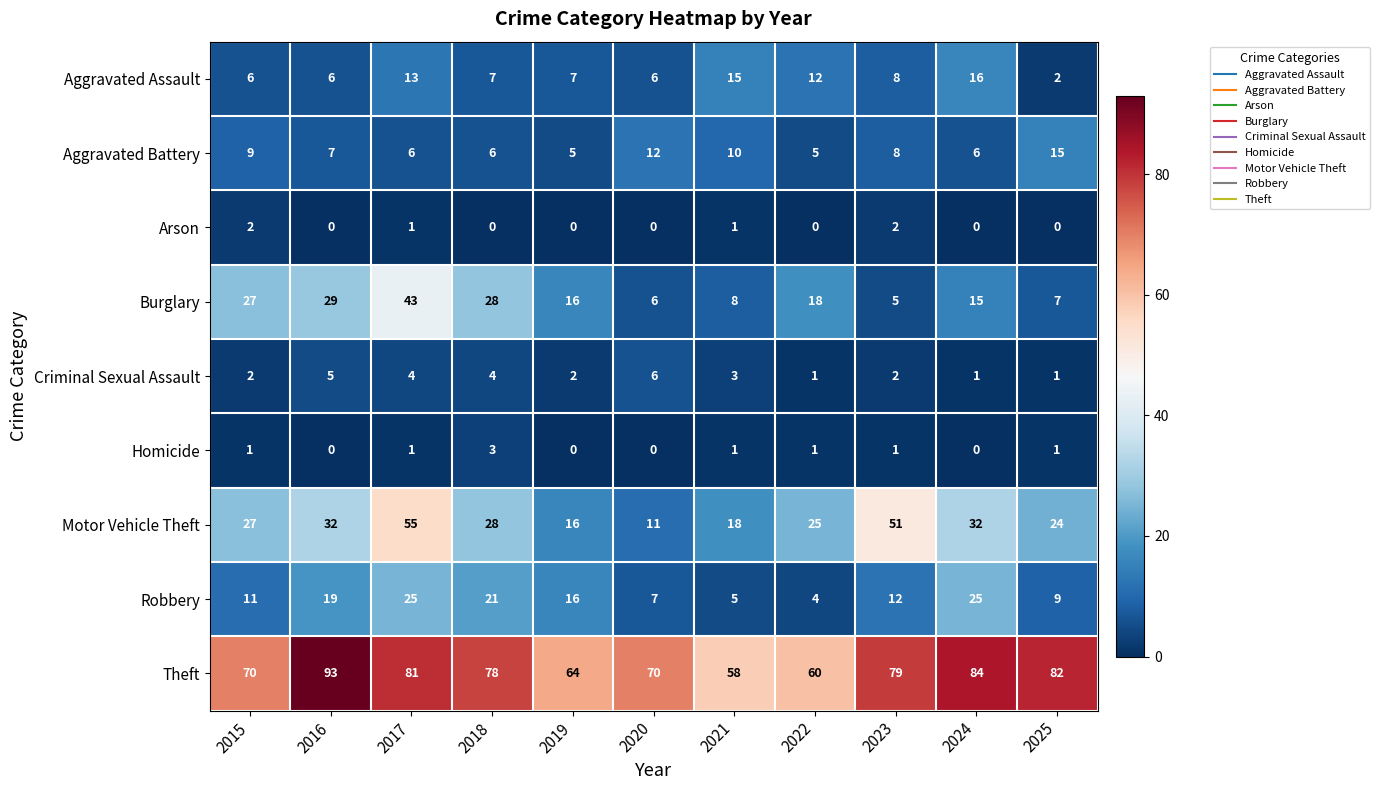

Rank the series by their maximum value, from lowest to highest.

Arson, Homicide, Criminal Sexual Assault, Aggravated Battery, Aggravated Assault, Robbery, Burglary, Motor Vehicle Theft, Theft